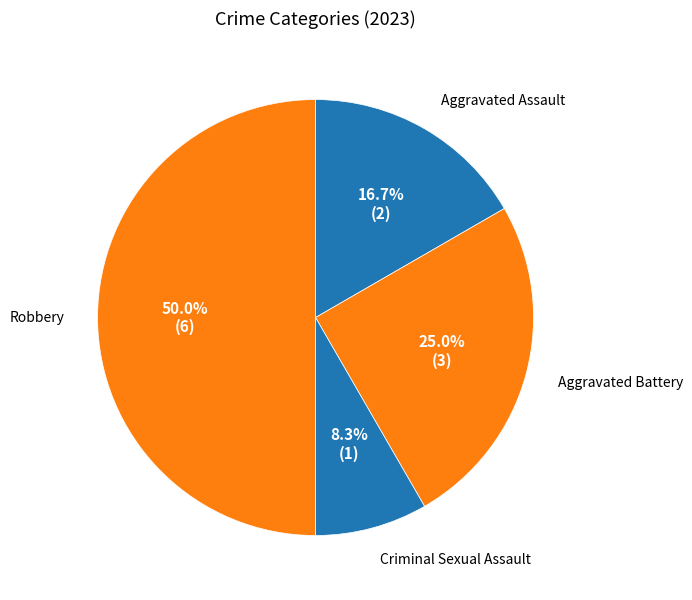

Count the number of slices in the pie.

4